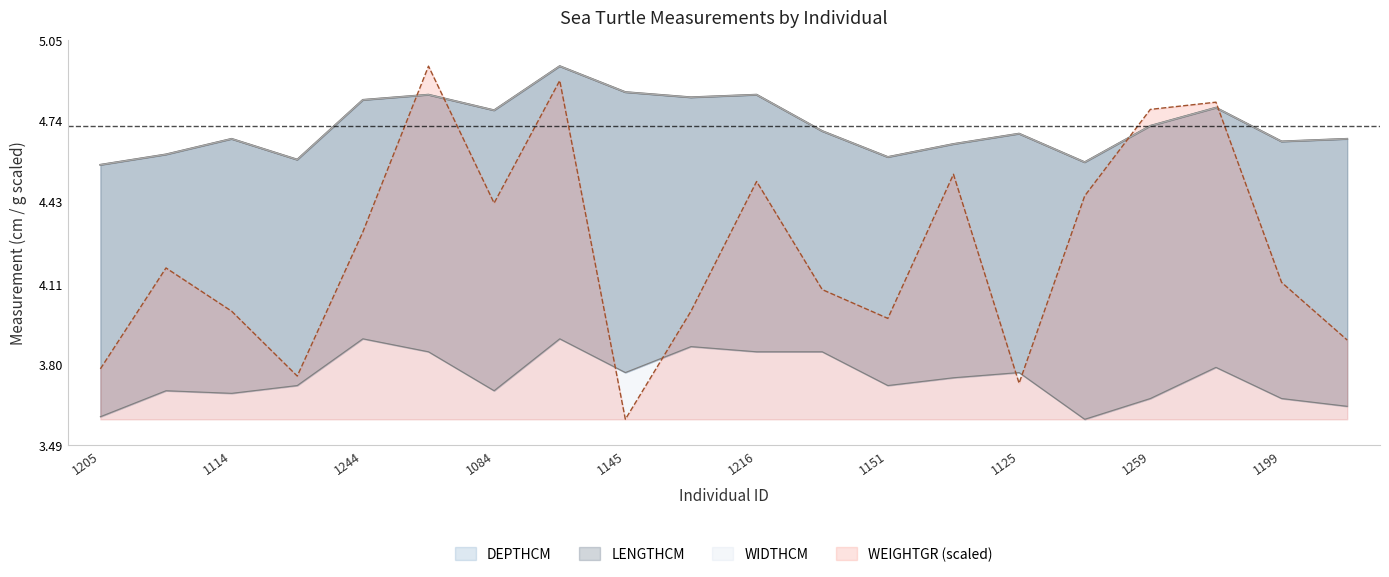

True or false: LENGTHCM and DEPTHCM cross at least once.

False